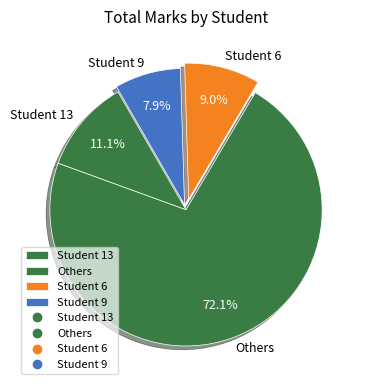

Does Student 9 represent more than half of the total?

No